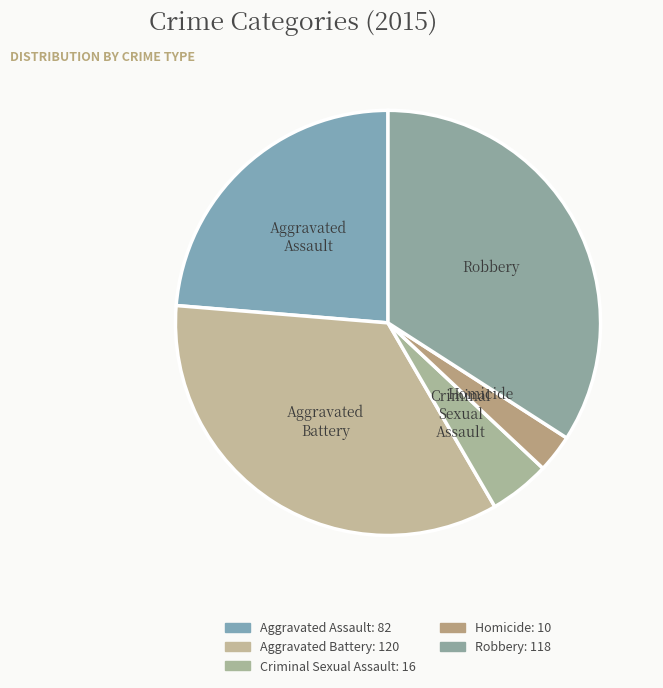

Approximately how many times larger is the value at Criminal Sexual Assault compared to Homicide?

1.6